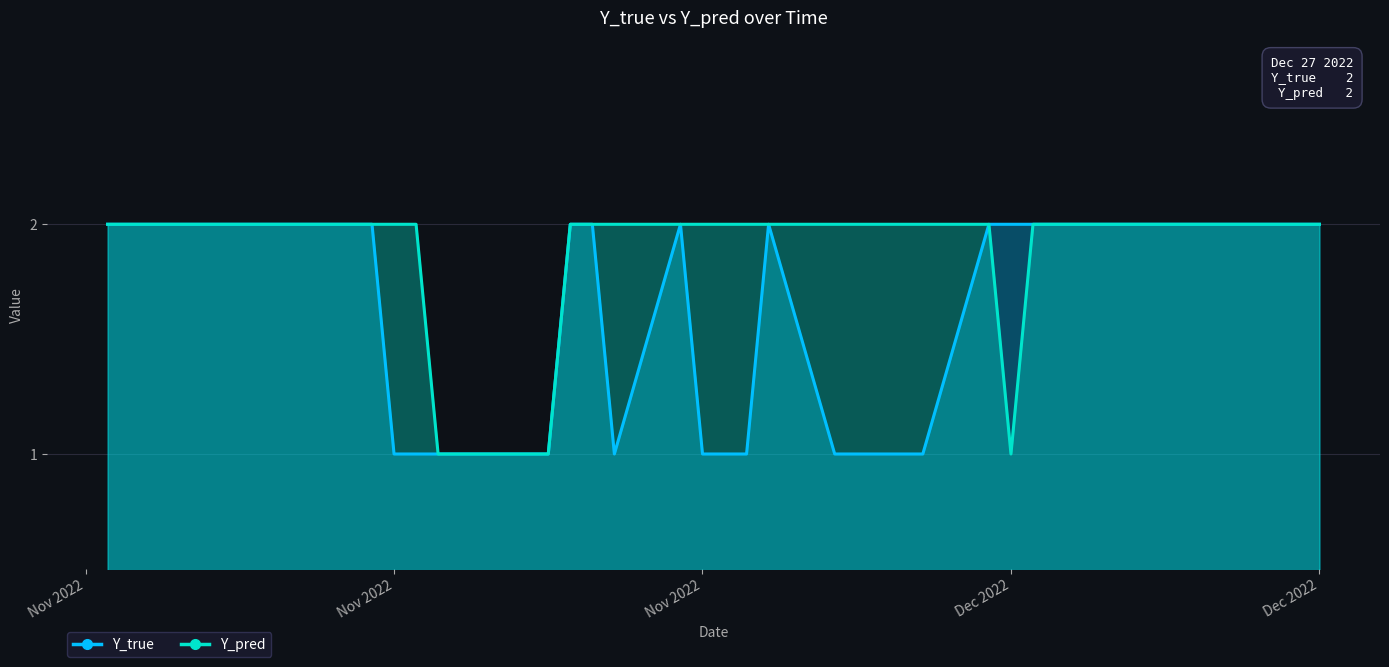

True or false: Y_pred and Y_true intersect in this chart.

False